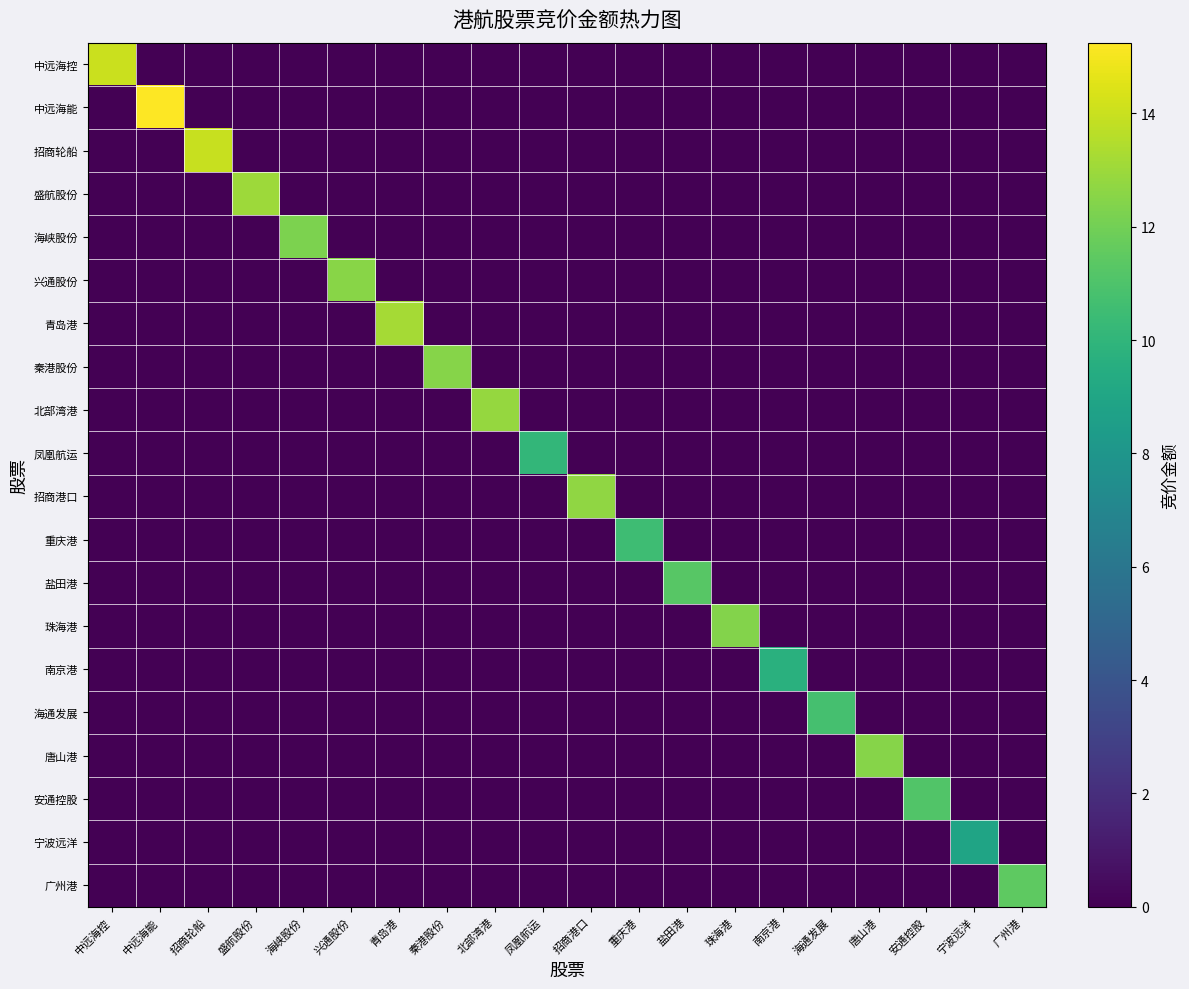

Which label corresponds to the smallest value in the chart?

中远海能